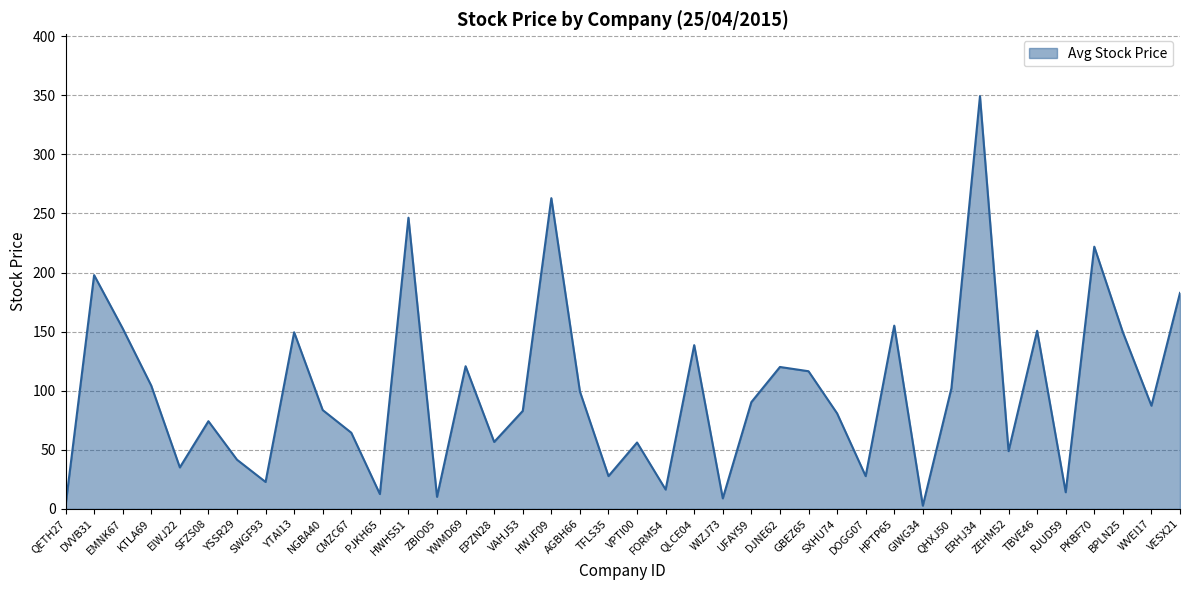

At which category does the chart reach its peak across all series?

ERHJ34